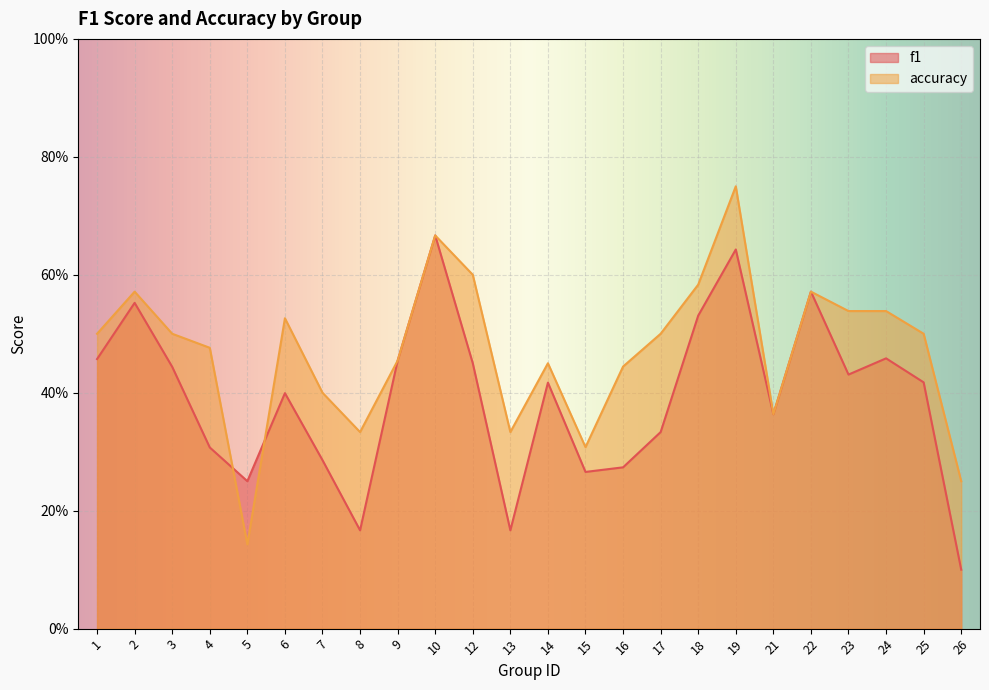

At 21, list the series in order from largest to smallest.

f1, accuracy